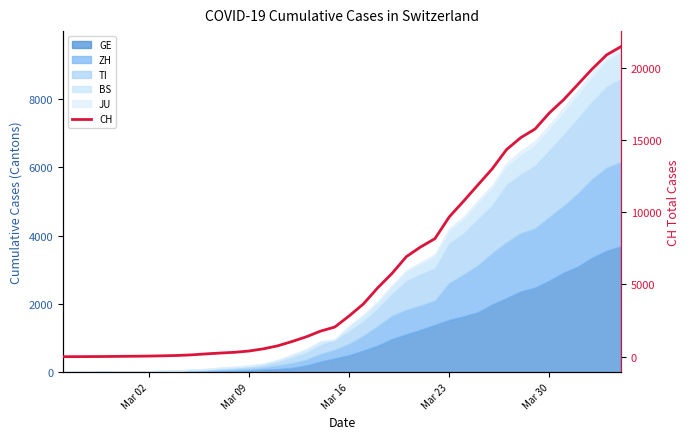

Reading right to left, transcribe all the data shown in this chart.

21469	20899	19933	18867	17800	16883	15767	15169	14337	13004	11890	10766	9679	8172	7598	6923	5764	4767	3651	2817	2052	1768	1373	1045	748	541	390	303	251	193	125	83	60	41	30	22	13	6	2	0